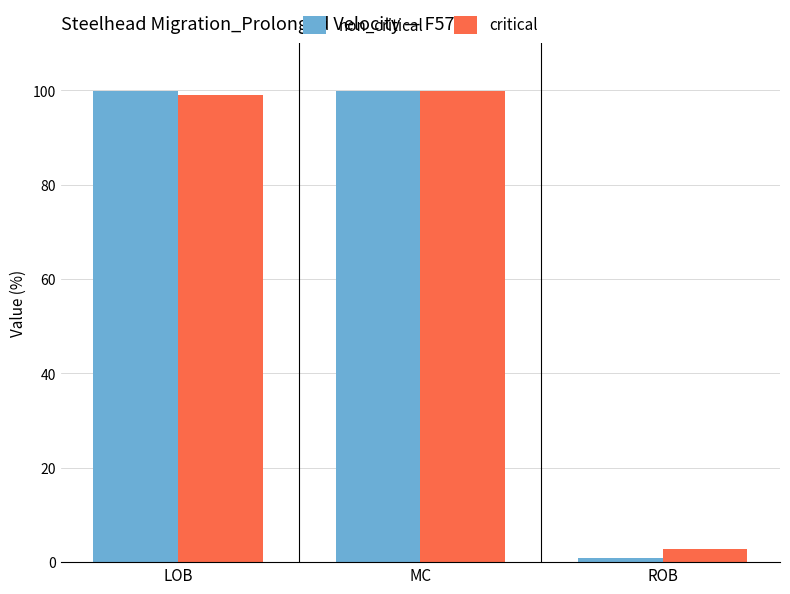

What is the maximum value for critical?

99.8